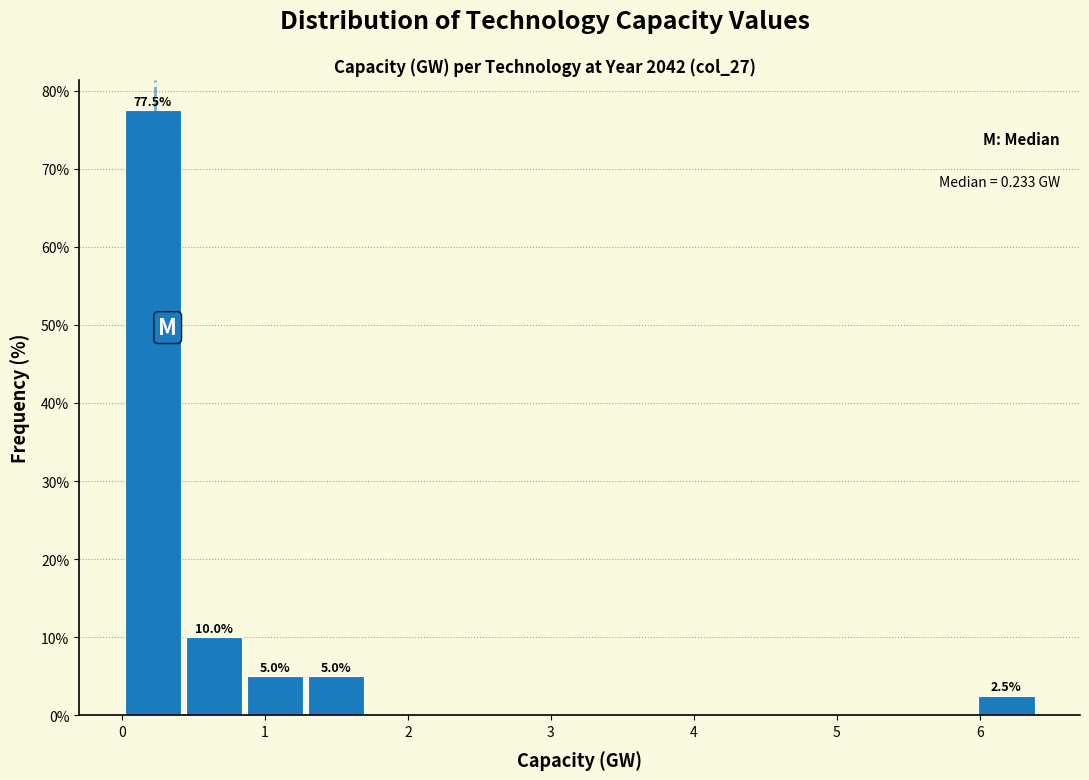

Which range on the x-axis has the tallest bar?

0.0 to 0.4